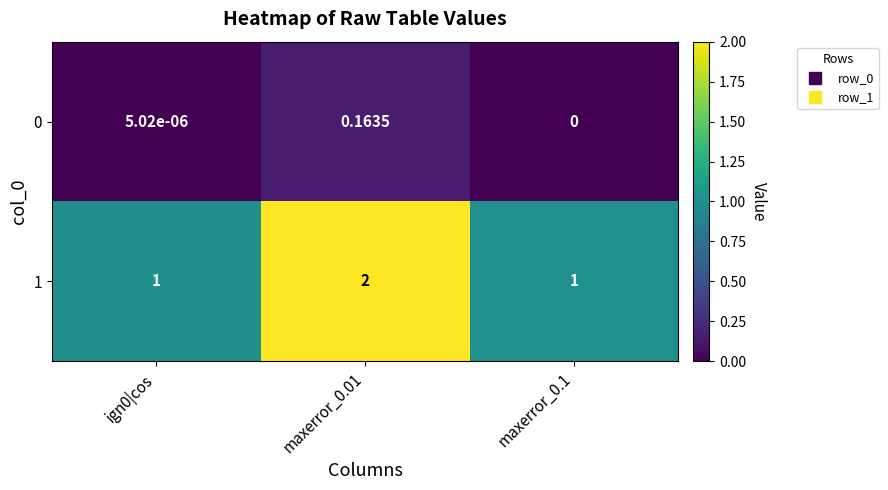

At how many categories does at least one series exceed 1?

1